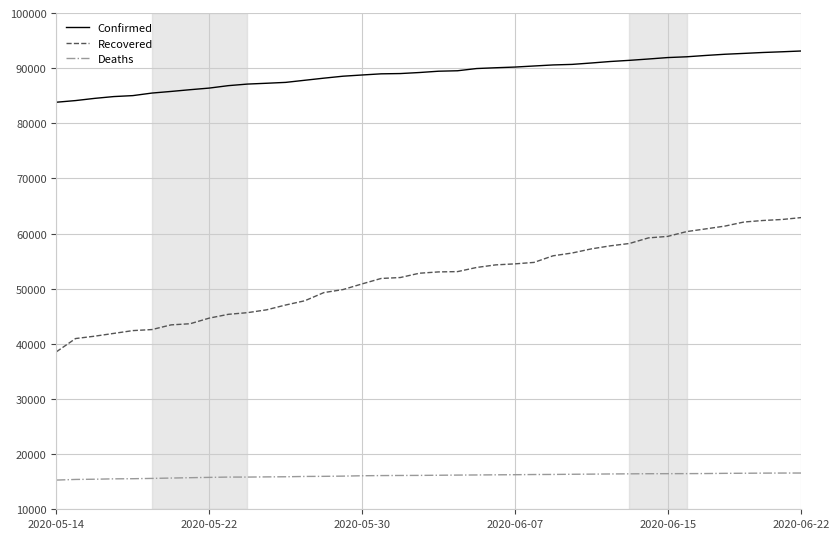

Which series has the largest range (max minus min)?

Recovered